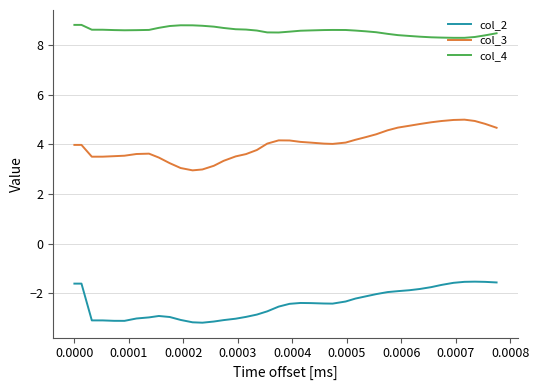

How many col_4 values are between 8 and 9?

40